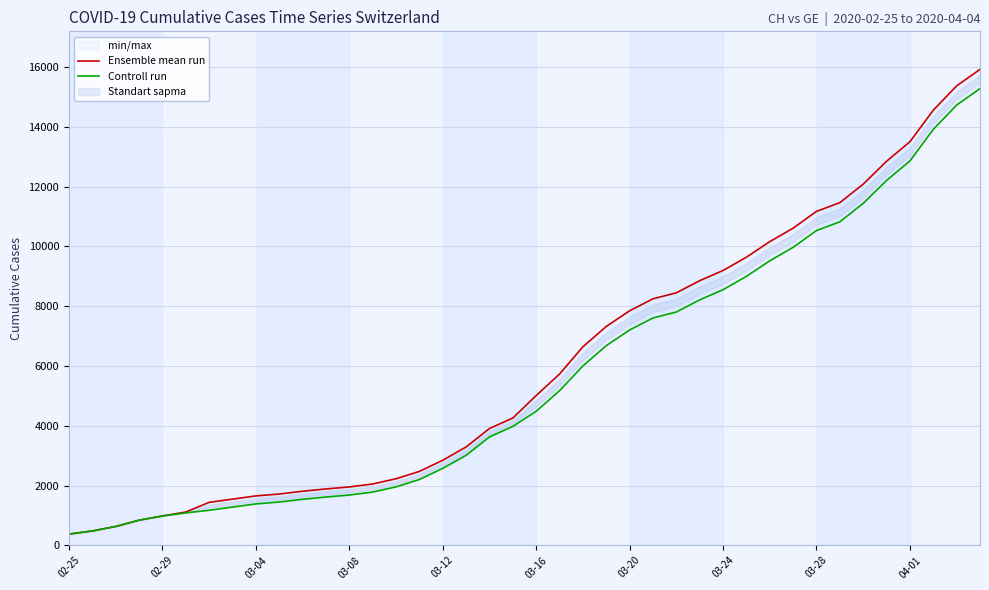

Count the number of categories in the chart.

40